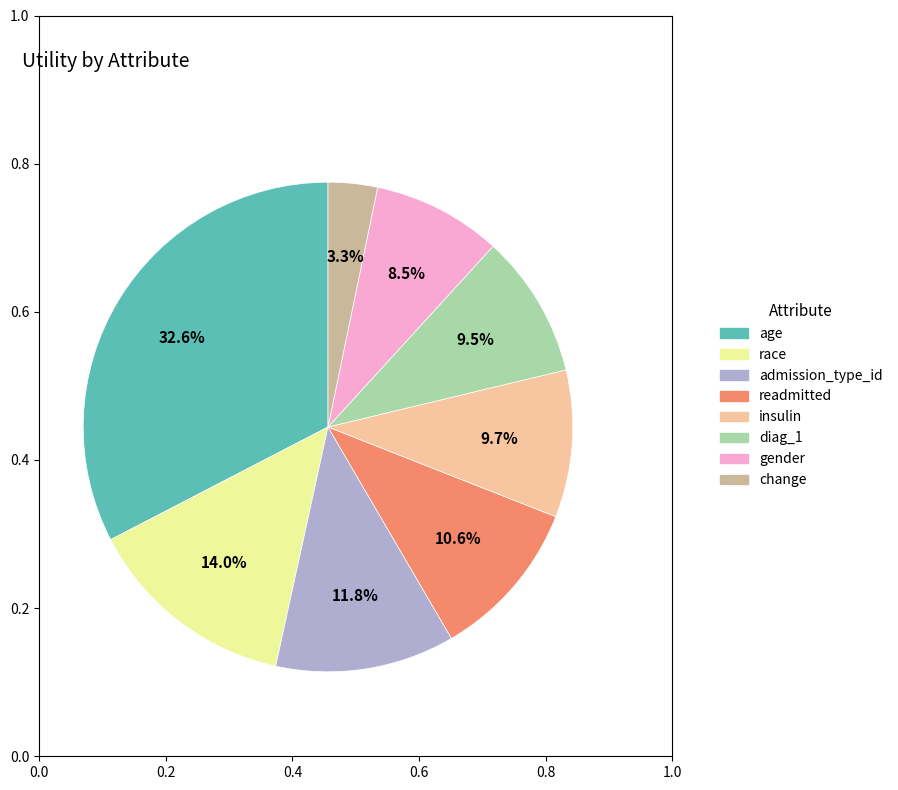

To the nearest percent, what portion does insulin represent?

10%